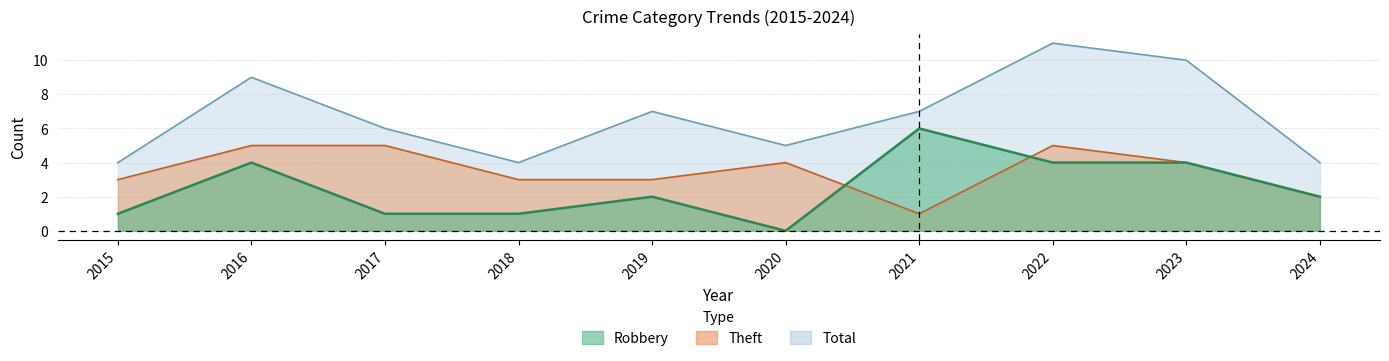

At which category does Total reach its first local valley?

2018